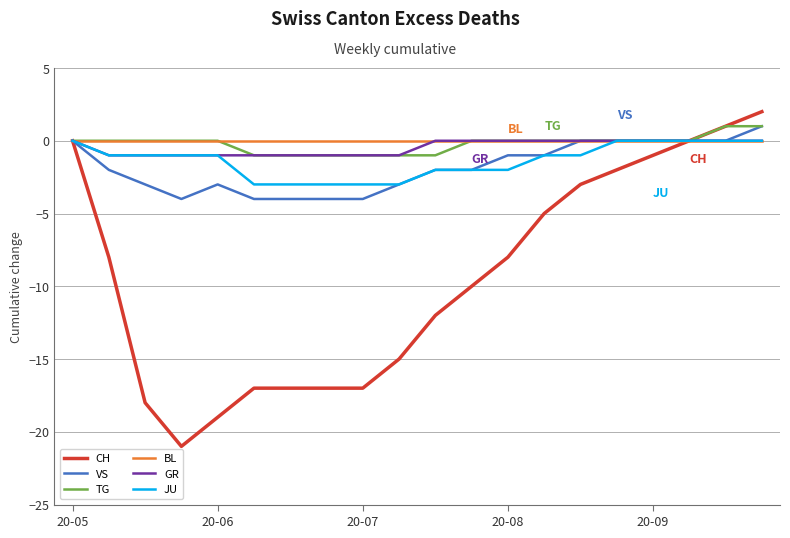

Which series has the largest range (max minus min)?

CH